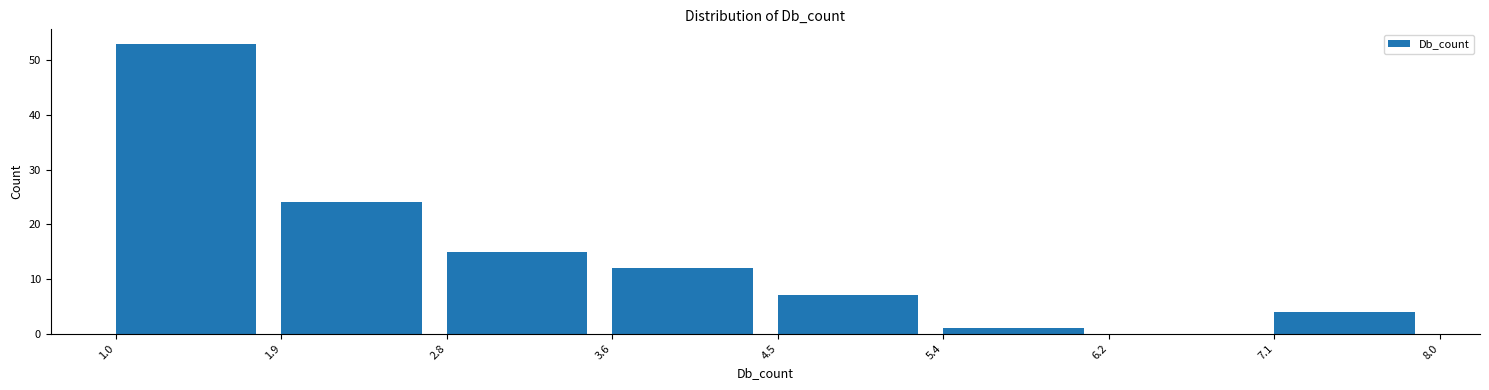

What is the height of the bar covering 5.4 to 6.2 on the x-axis? The values are not printed on the chart, so give them approximately, as read against the axis.

1